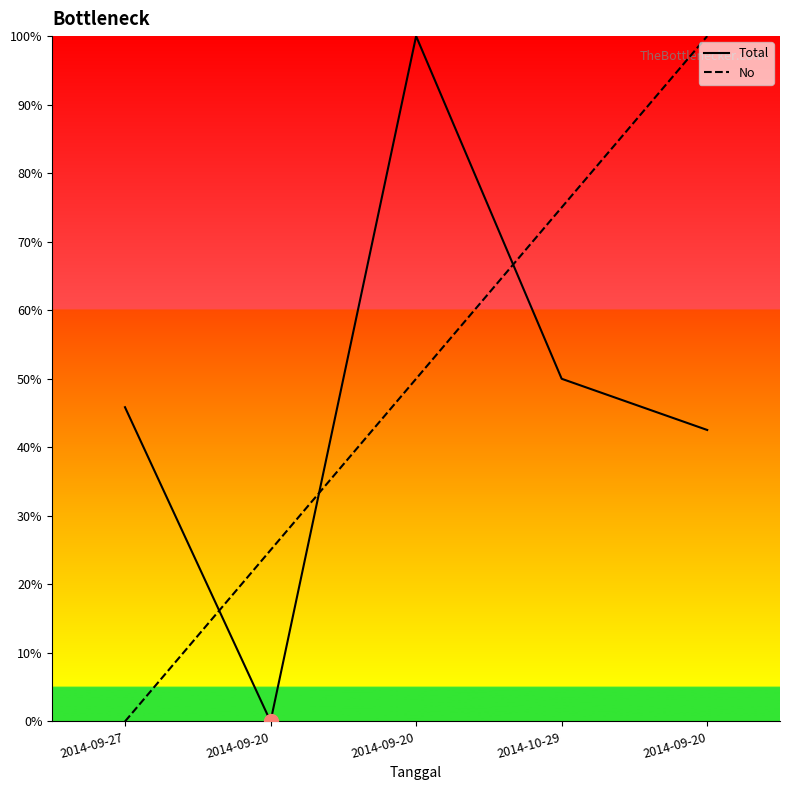

Reading right to left, what are all the values shown in this chart?

Total: 2014-09-20=0.4	2014-10-29=0.5	2014-09-20=1.0	2014-09-20=0.0	2014-09-27=0.5
No: 2014-09-20=1.0	2014-10-29=0.8	2014-09-20=0.5	2014-09-20=0.2	2014-09-27=0.0